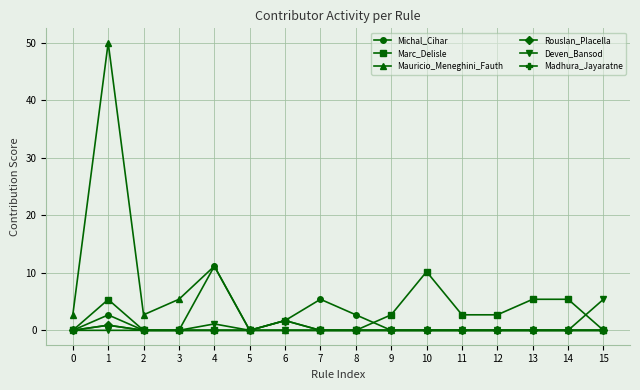

How many categories are shown in the chart?

16